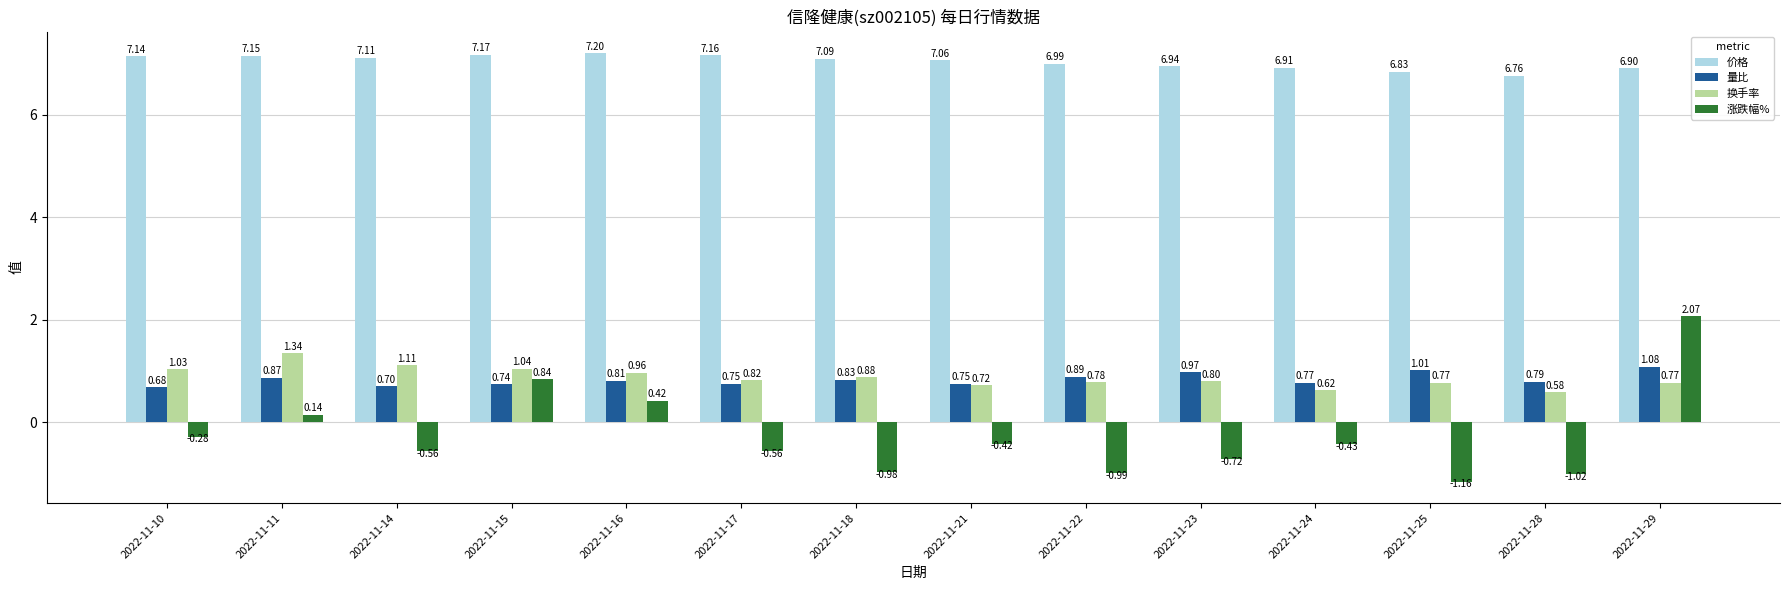

Is the value of 价格 at 2022-11-18 greater than the value of 量比 at 2022-11-24?

Yes